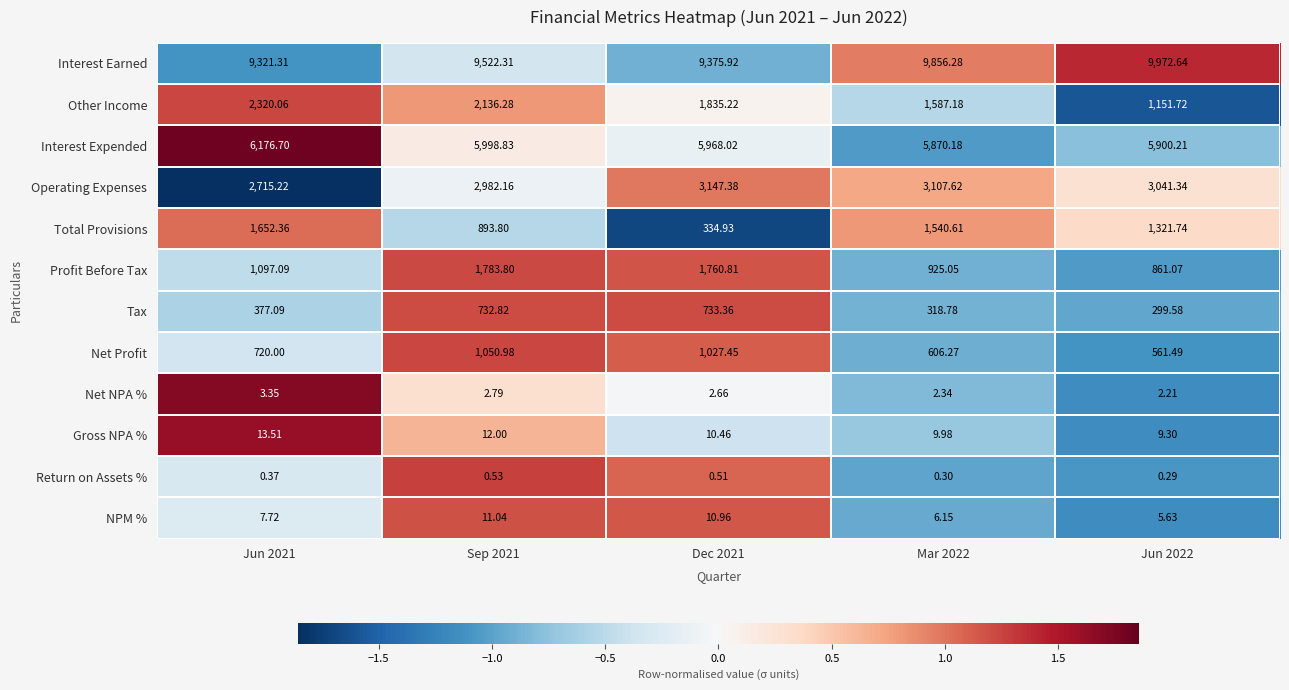

Which series has the largest total across all categories?

Interest Earned